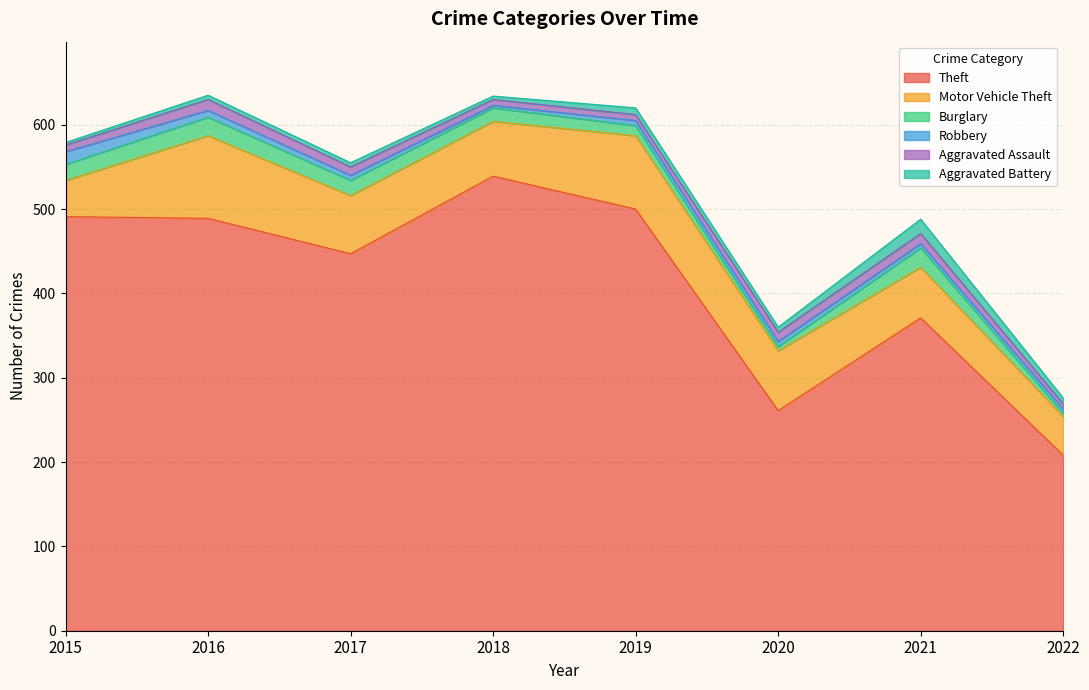

What is the total value across all series at 2016?

635